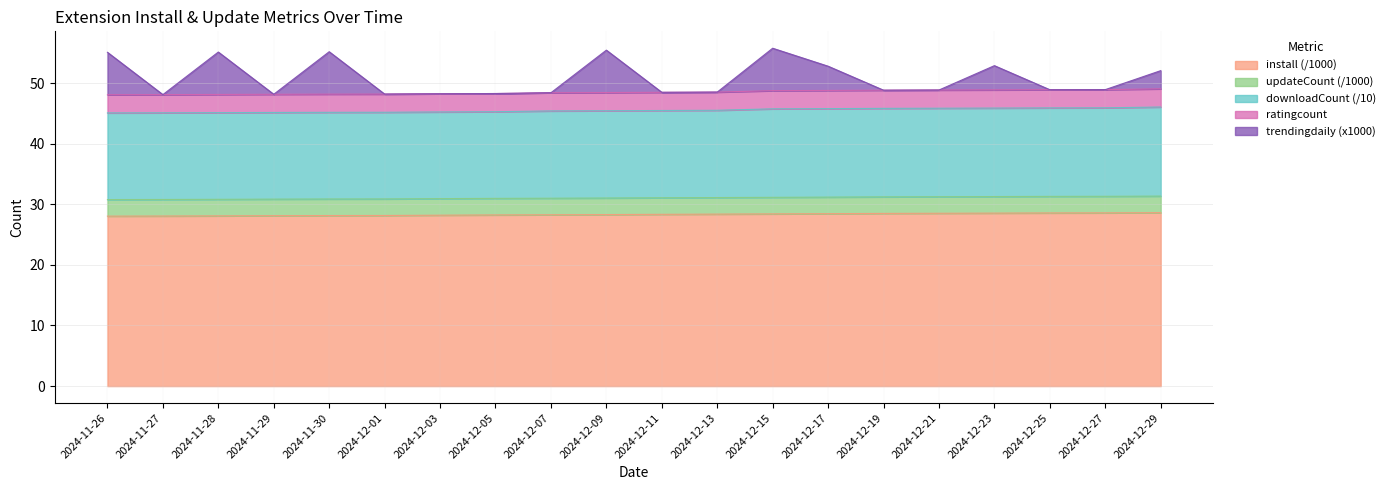

The value of install (/1000) at 2024-12-07 is 49.9. True or false?

False